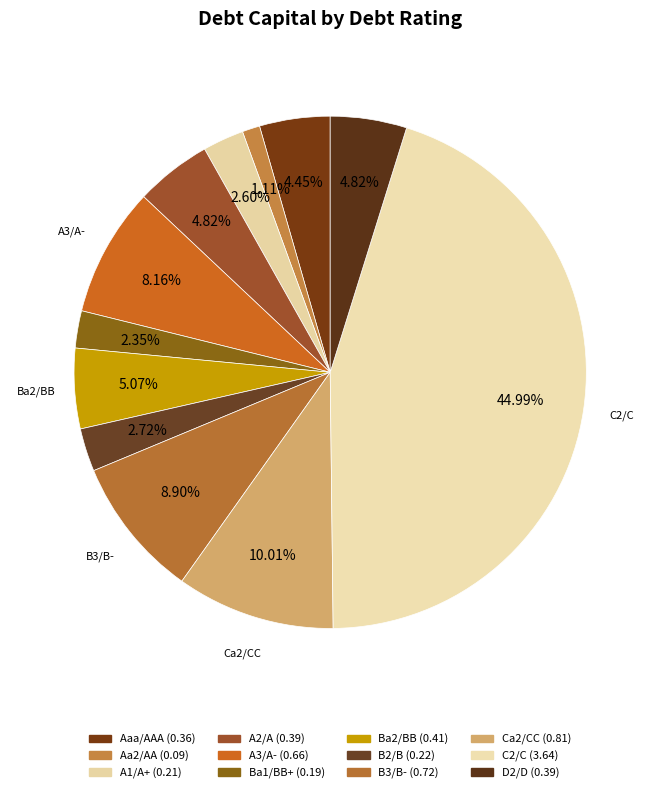

To the nearest percent, what percentage of the pie is Ba1/BB+?

2%